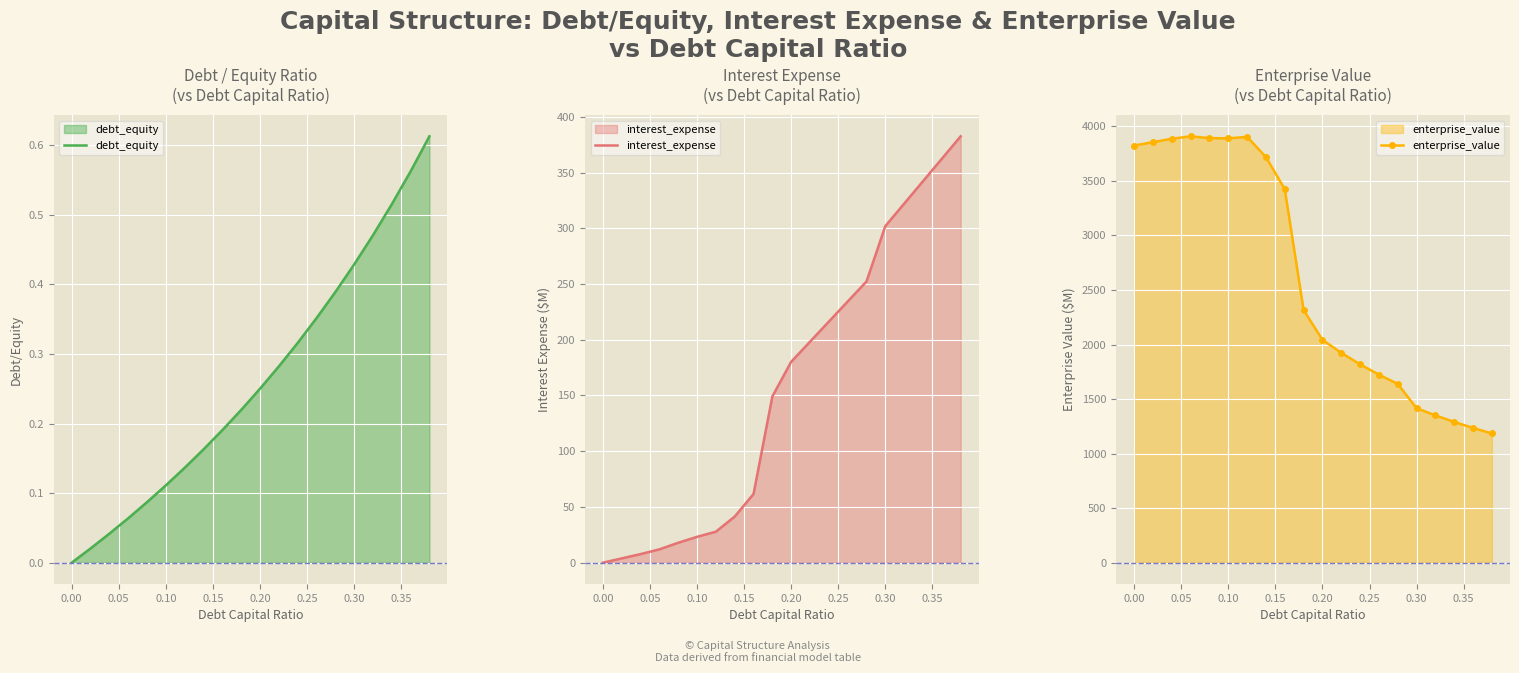

True or false: interest_expense has more than 1 points higher than both neighbors.

False